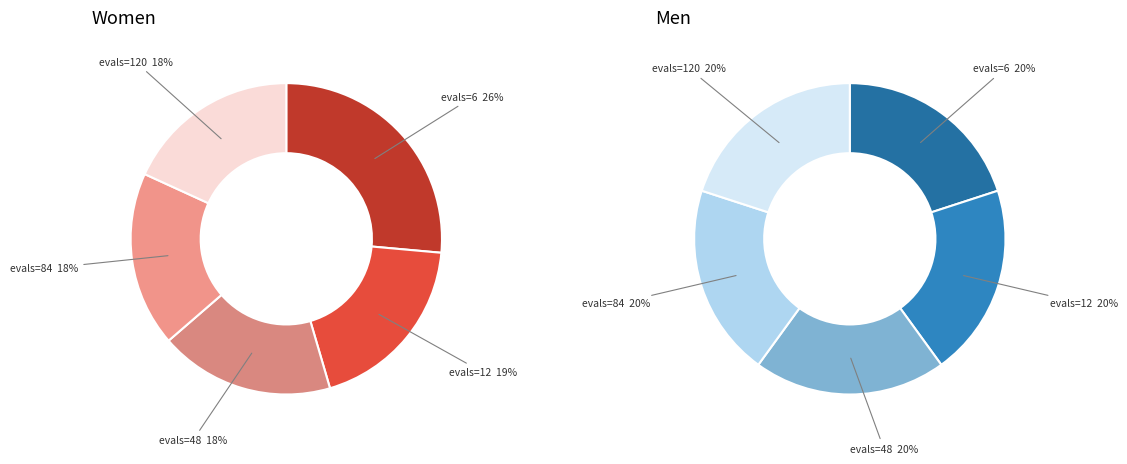

Approximately how many times larger is the value at evals=6 compared to evals=84?

1.5